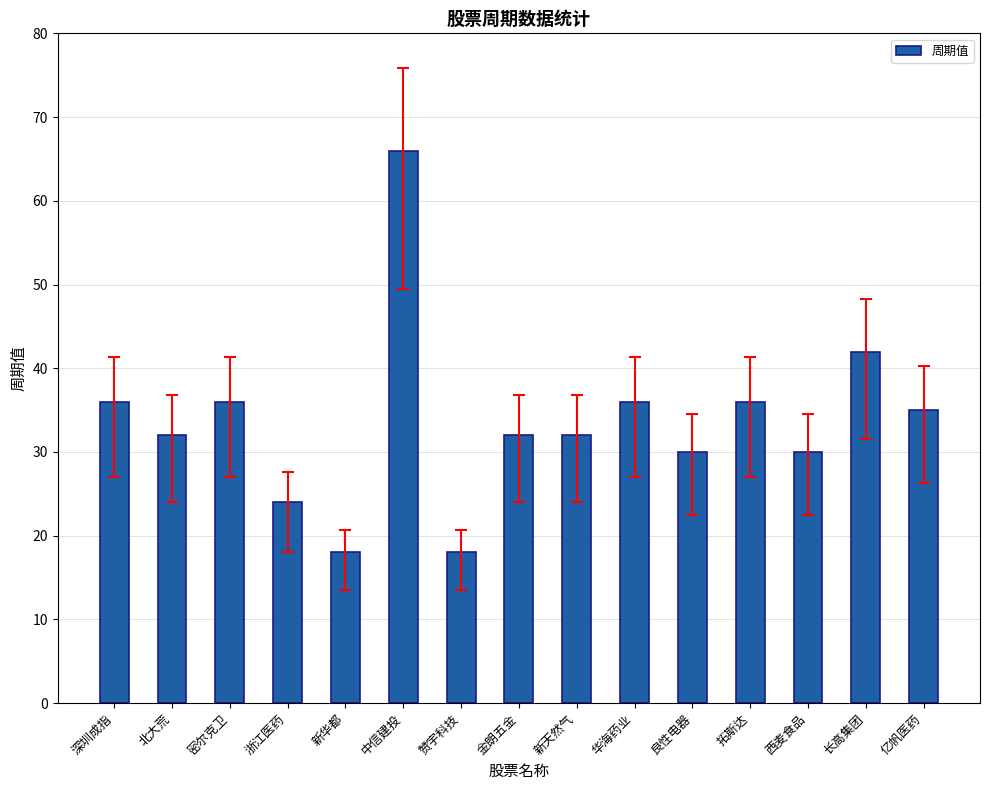

What is the minimum value shown in the chart?

18